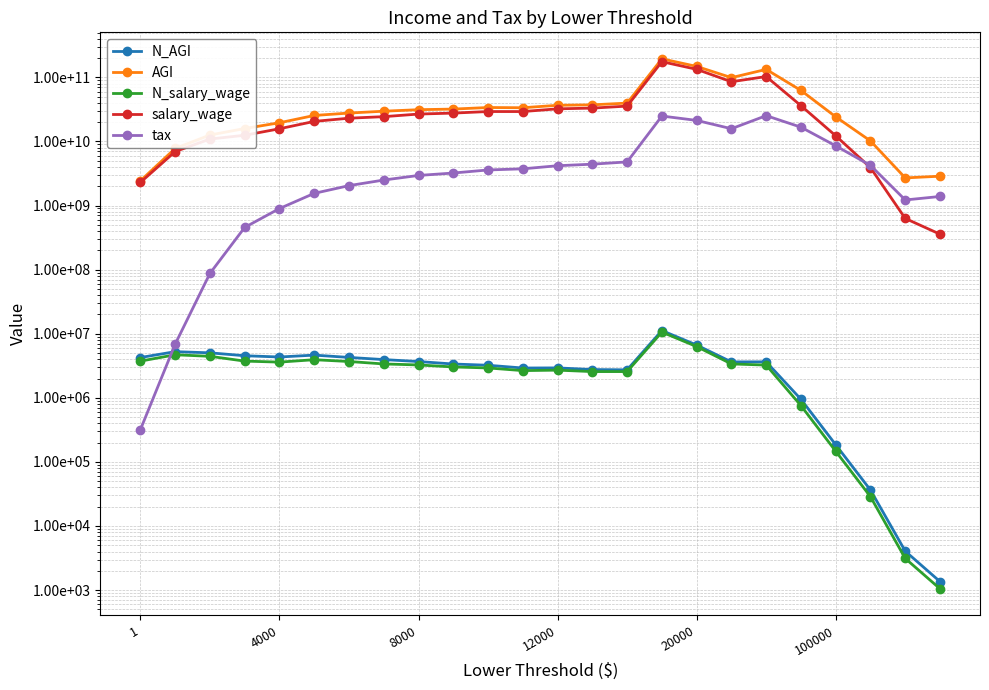

What is the difference between the maximum and minimum values in the salary_wage series?

174899307000